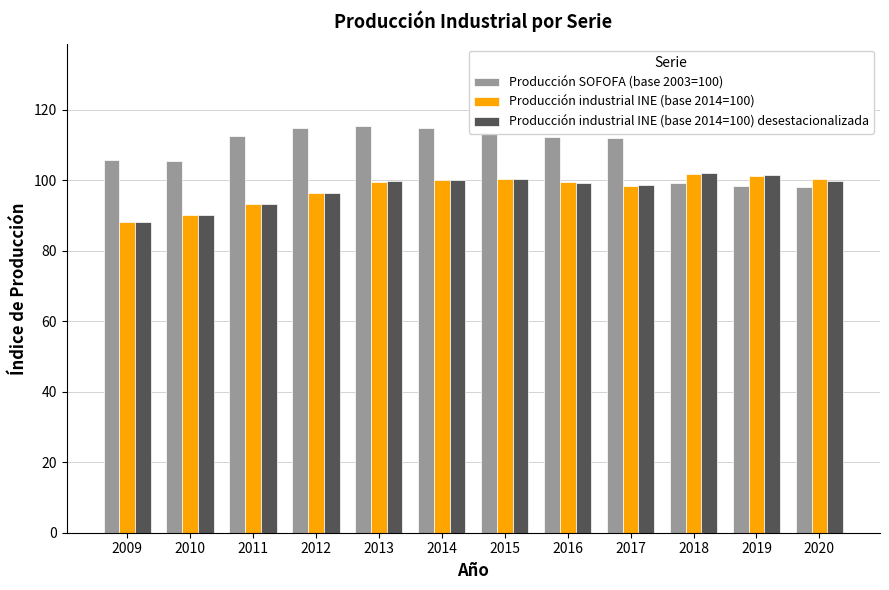

Is the value of Producción industrial INE (base 2014=100) desestacionalizada at 2009 greater than the value of Producción SOFOFA (base 2003=100) at 2013?

No